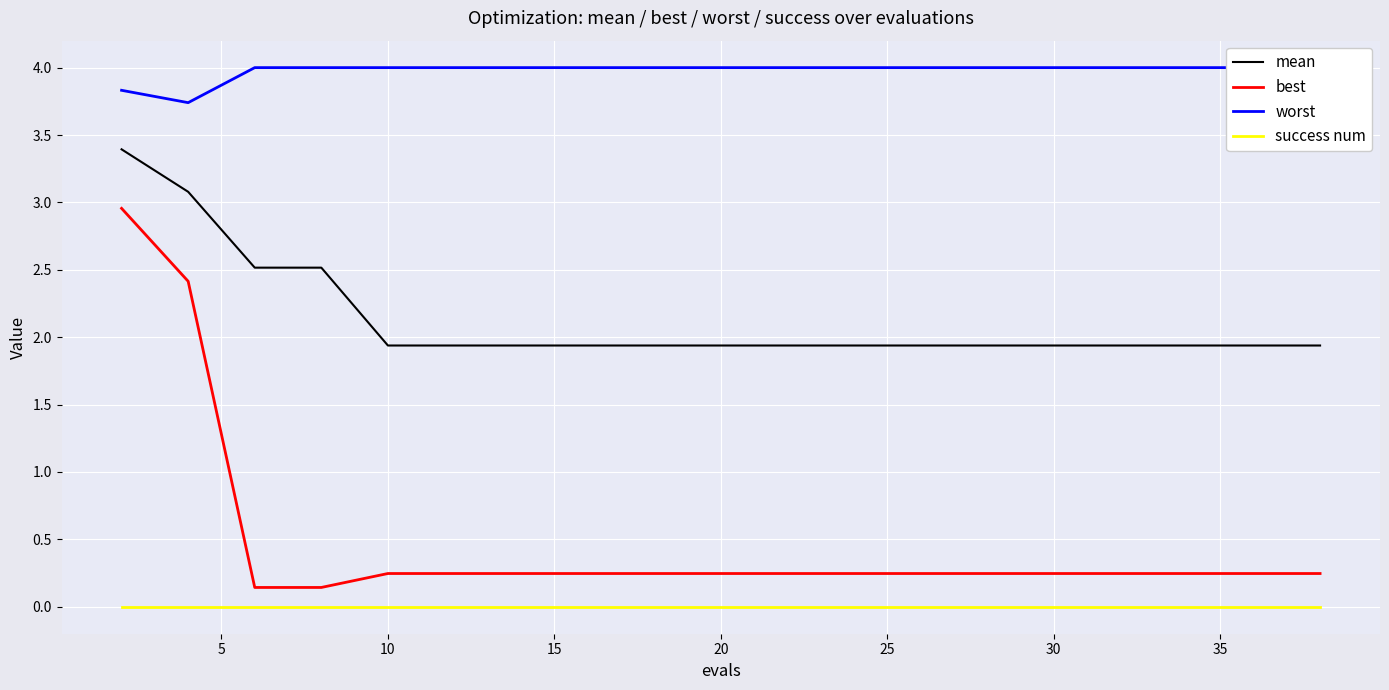

What is the highest value of the mean series?

3.4